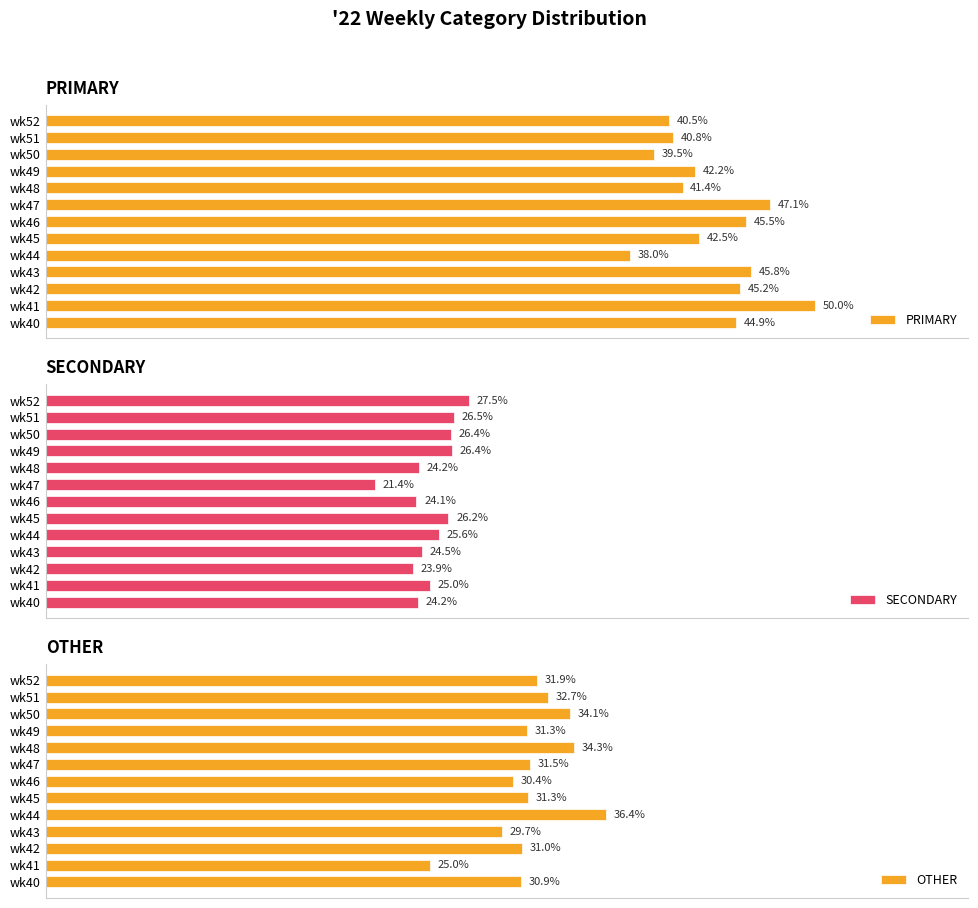

Which category has the lowest value in the PRIMARY series?

wk44